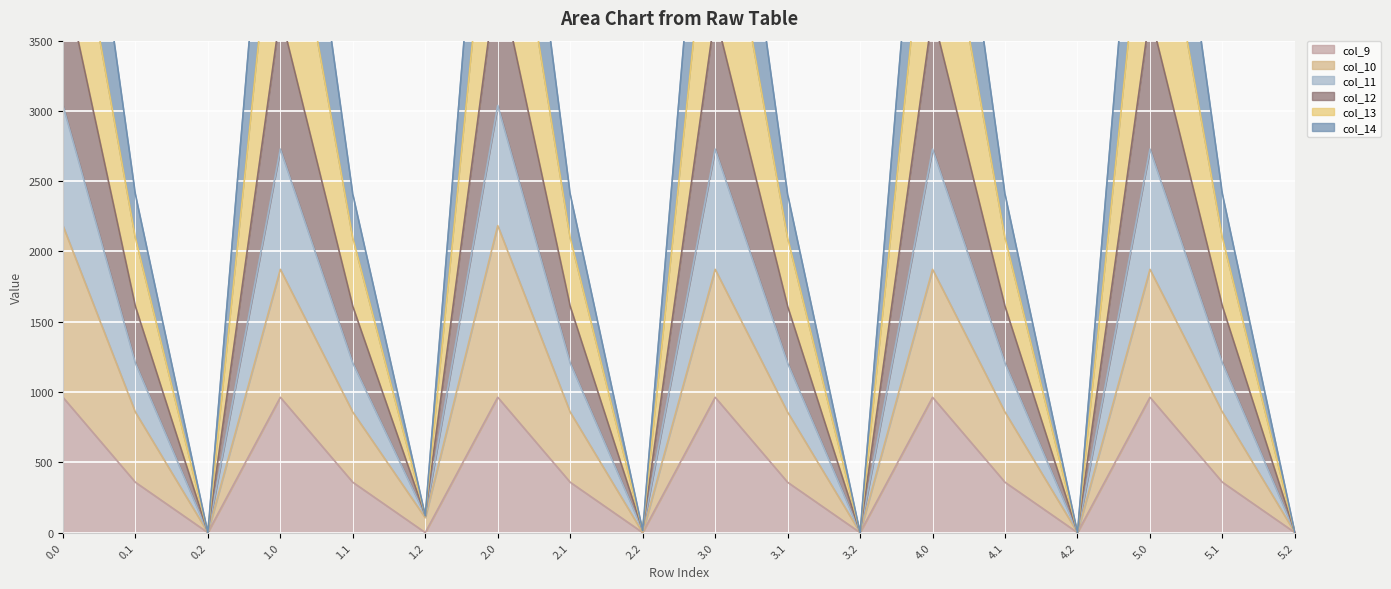

What value does the col_9 series have at 5.1?

358.2